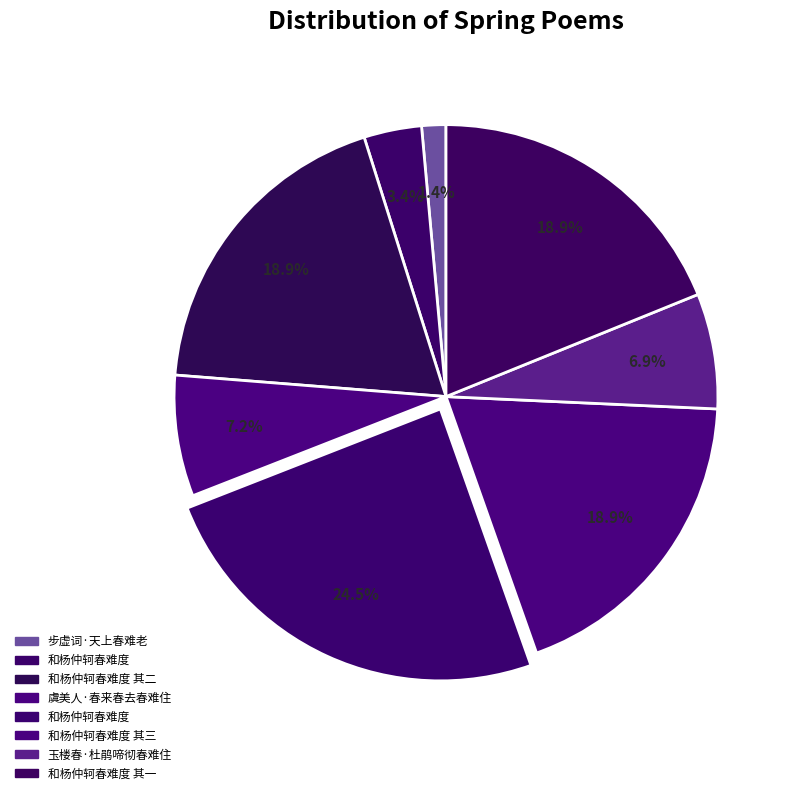

Which slice is the largest?

和杨仲轲春难度